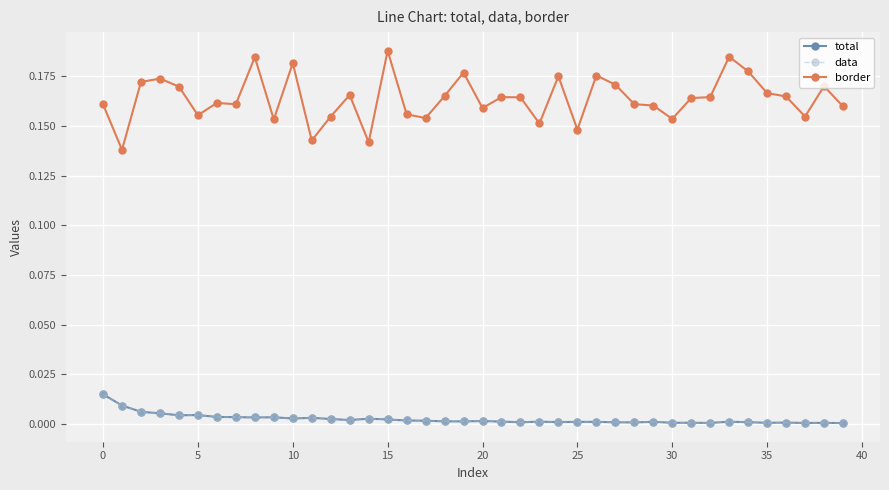

At which category does data reach its first local valley?

15